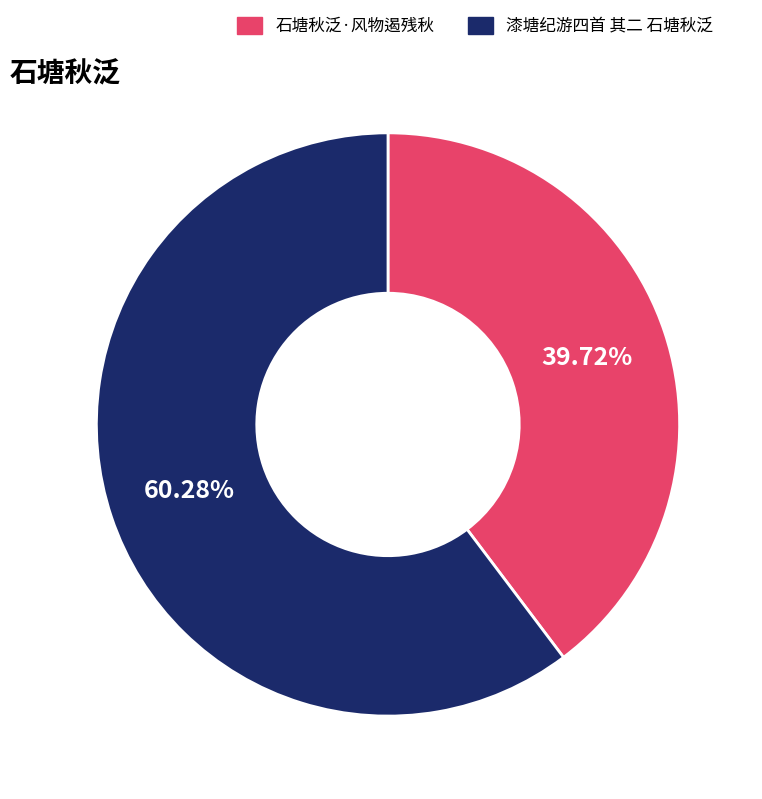

To the nearest percent, what portion does 石塘秋泛·风物遏残秋 represent?

40%